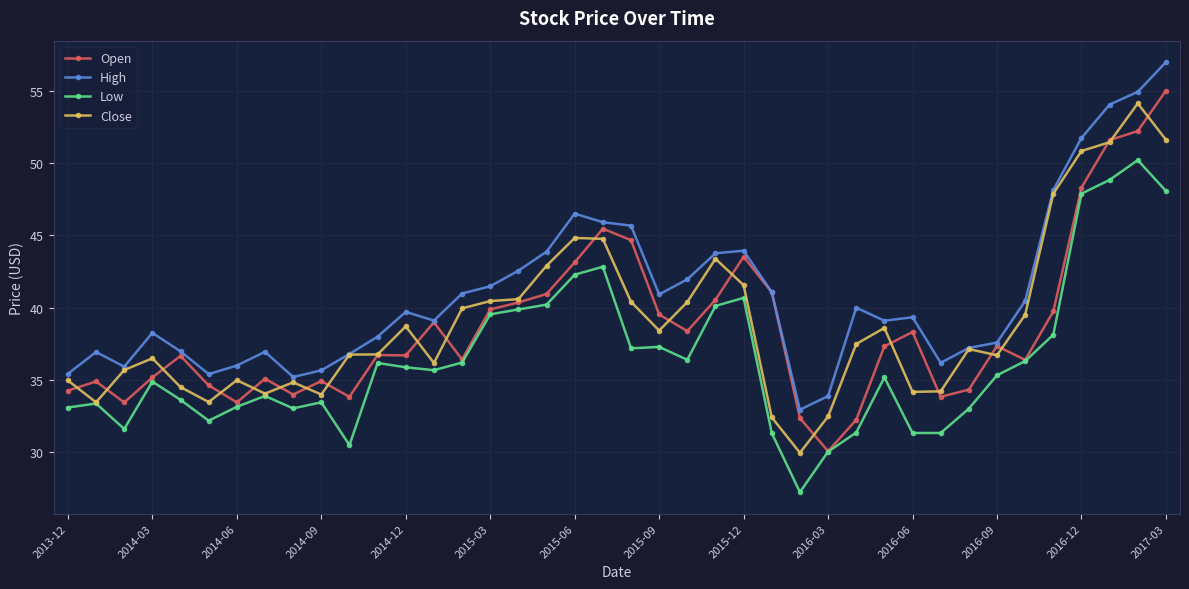

True or false: Low has more than 1 points higher than both neighbors.

True